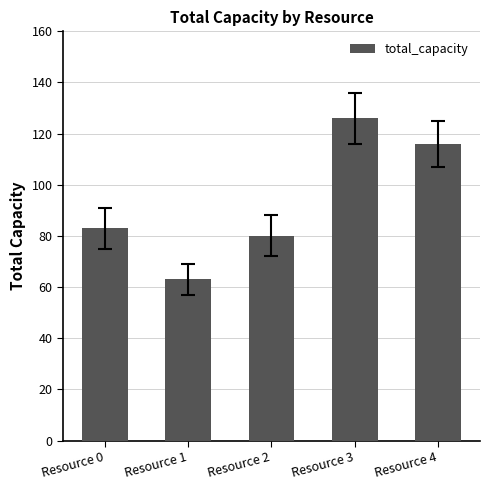

List the labels in order of value, smallest first.

Resource 1, Resource 2, Resource 0, Resource 4, Resource 3